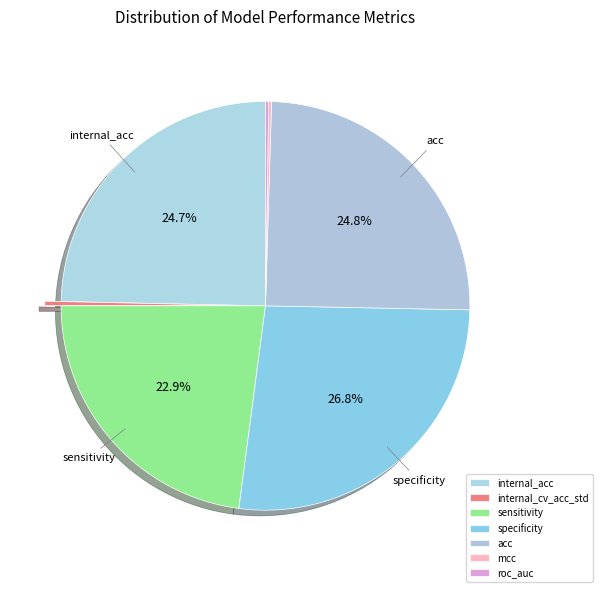

Which slice is the smallest?

mcc